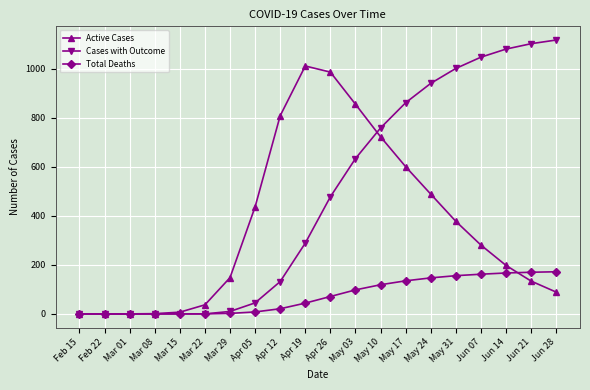

Which series has the largest total across all categories?

Cases with Outcome